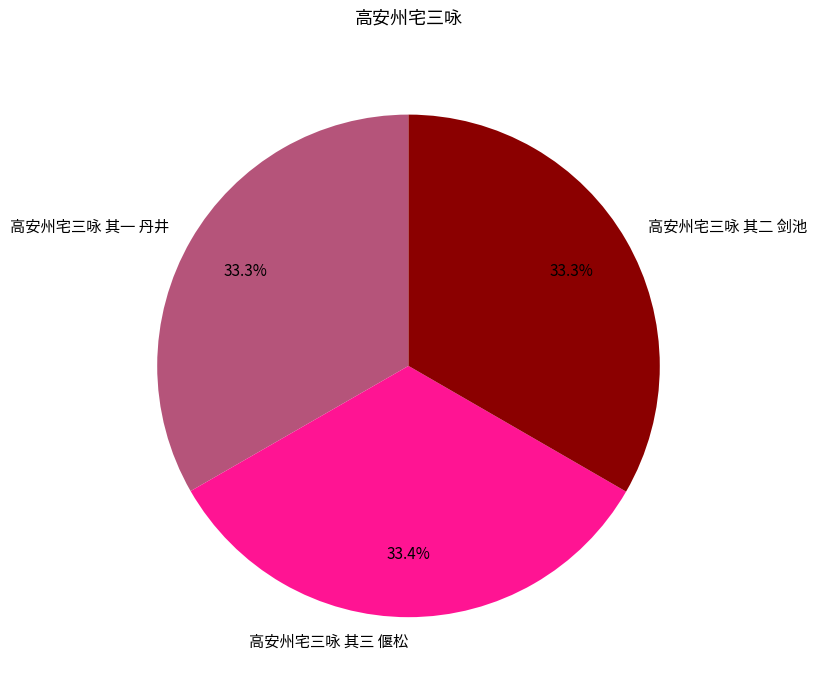

What percentage is the 高安州宅三咏 其二 剑池 slice, to the nearest percent?

33%